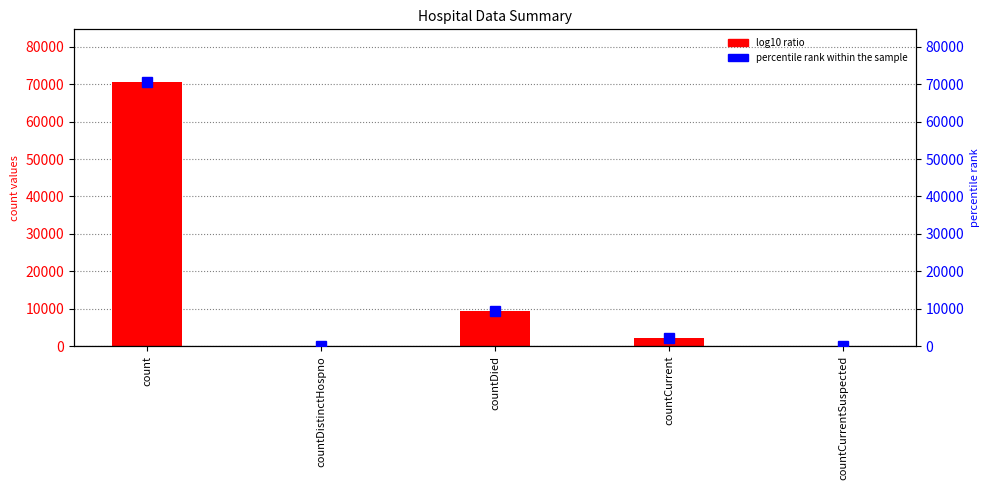

What is the difference between the second highest and minimum values in the log10 ratio series?

9257